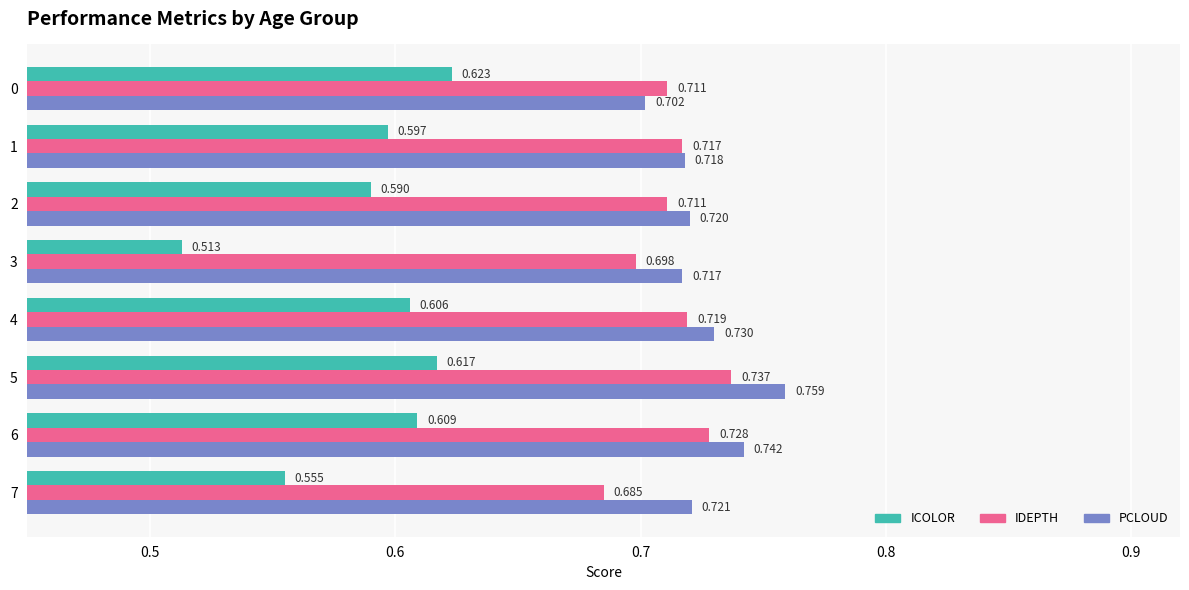

Between 1 and 2, which series saw the biggest shift?

ICOLOR